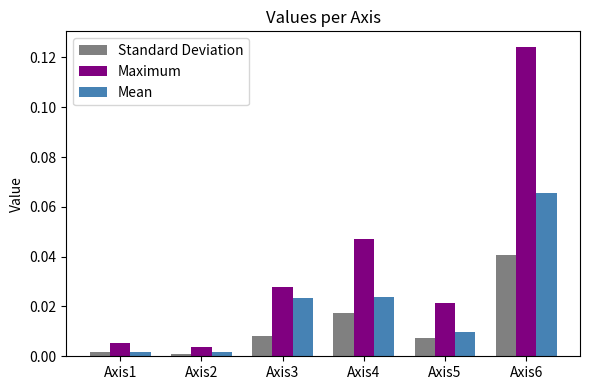

Which category has the highest value across all series?

Axis6